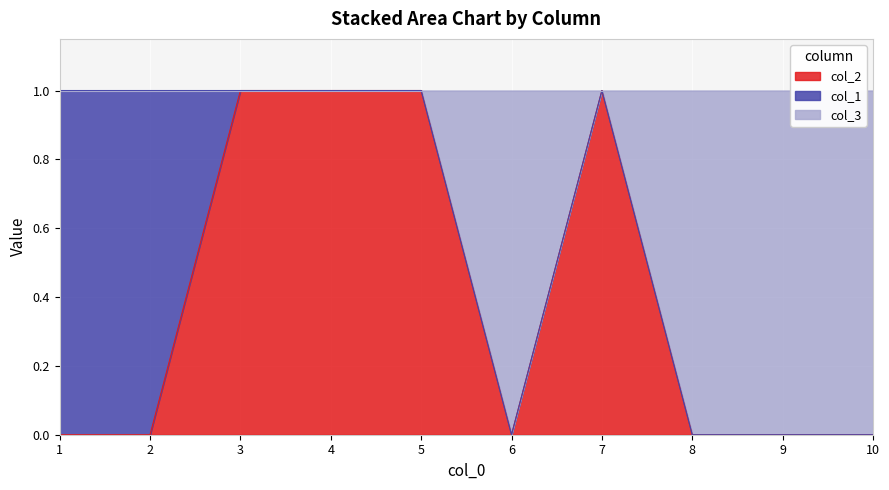

Which category has the highest value in the col_2 series?

3